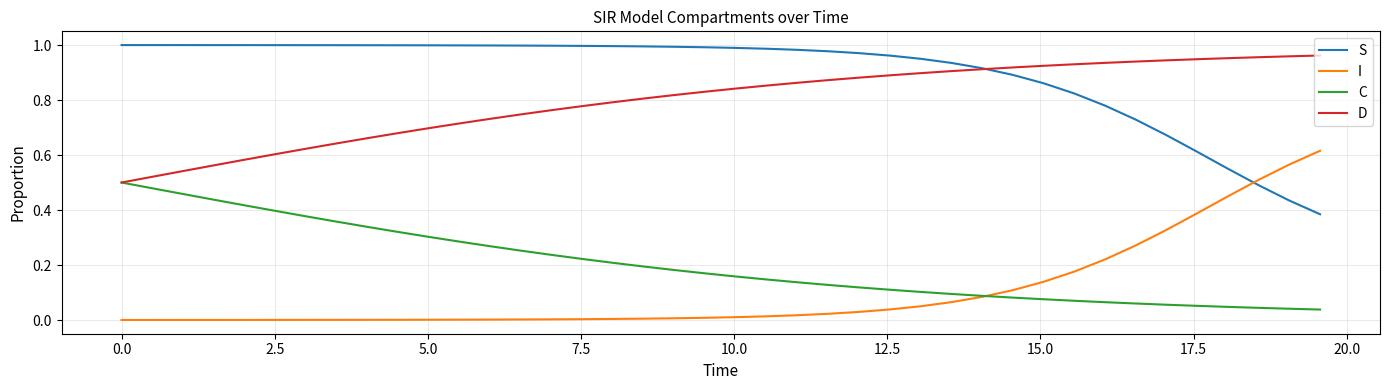

True or false: S and C intersect in this chart.

False